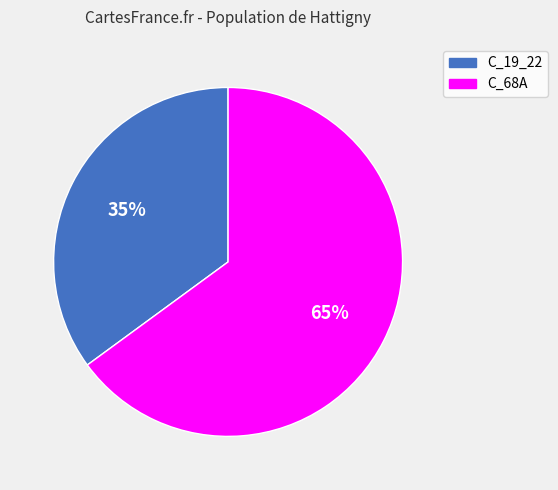

Which has a higher value, C_19_22 or C_68A?

C_68A